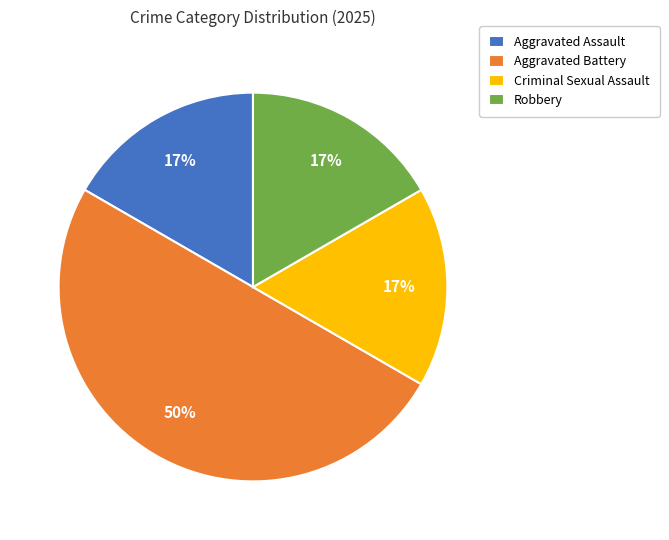

True or false: Aggravated Battery accounts for 56% of the total.

False